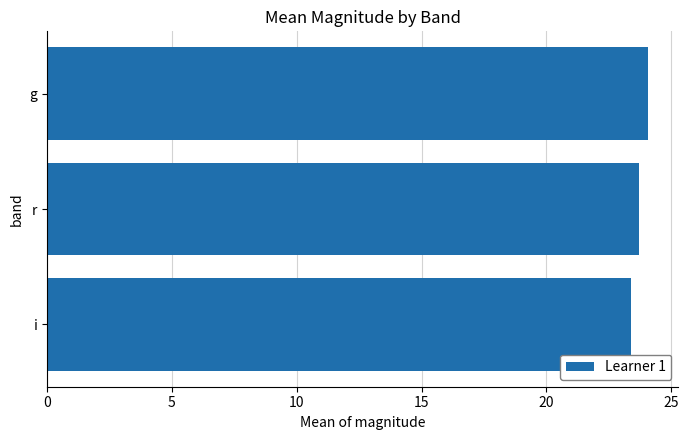

Does the chart contain stacked bars?

No